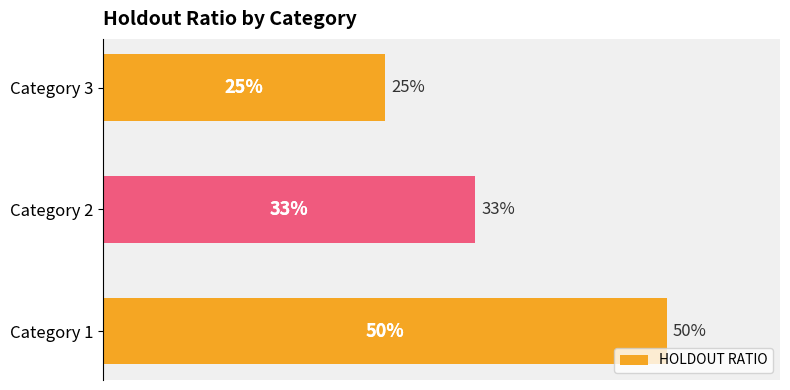

How many series are shown in this chart?

1